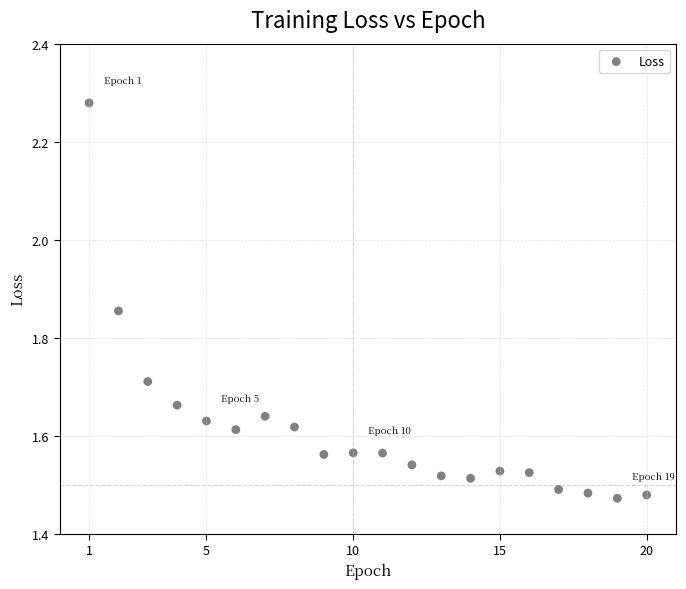

What is the range of X values (max minus min)?

19.0